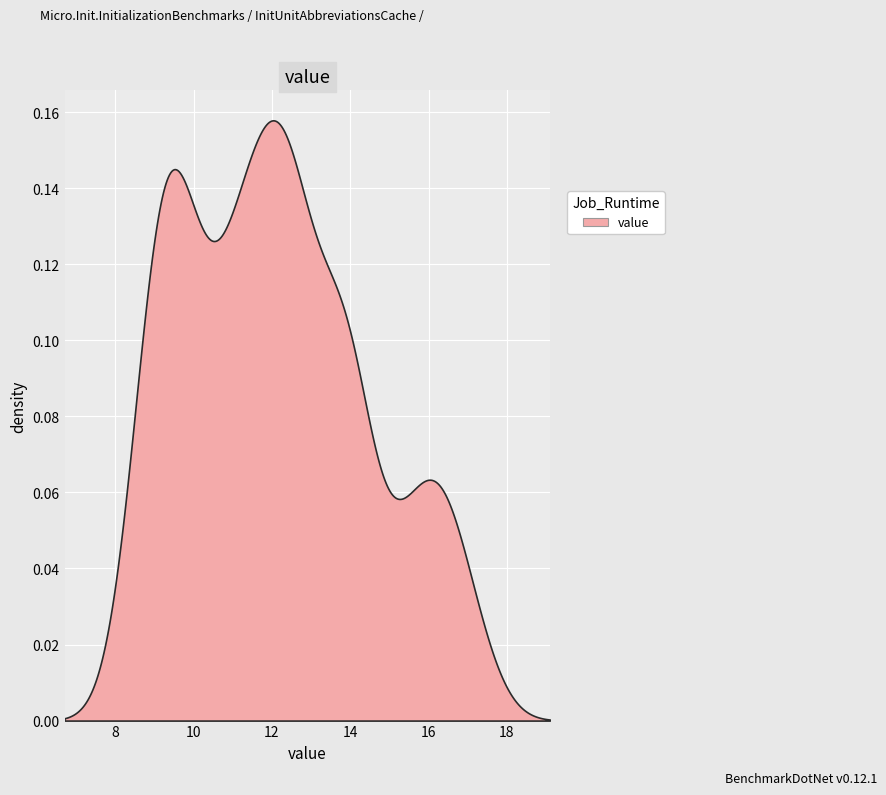

Is it true that the value at 1990-08-01 is 20.0?

False